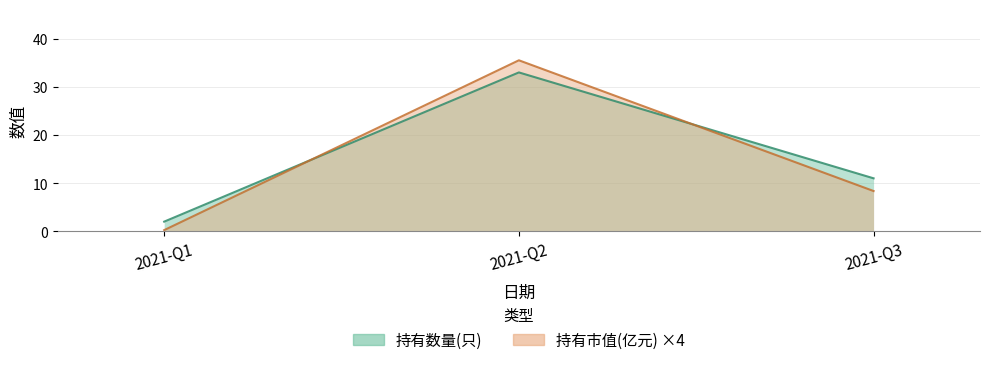

What is the spread (max minus min) of values at 2021-Q2?

2.5